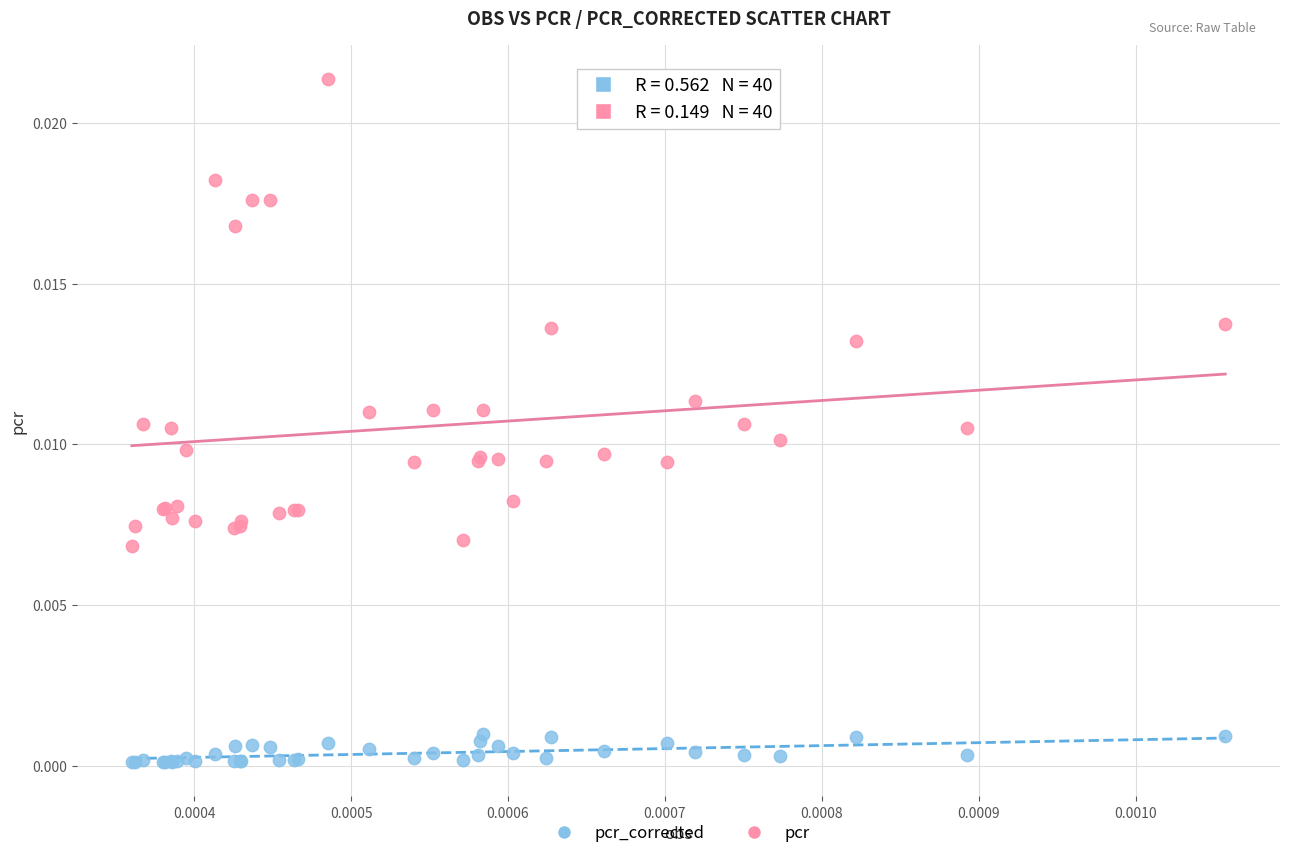

Which series has the widest spread of Y values?

pcr